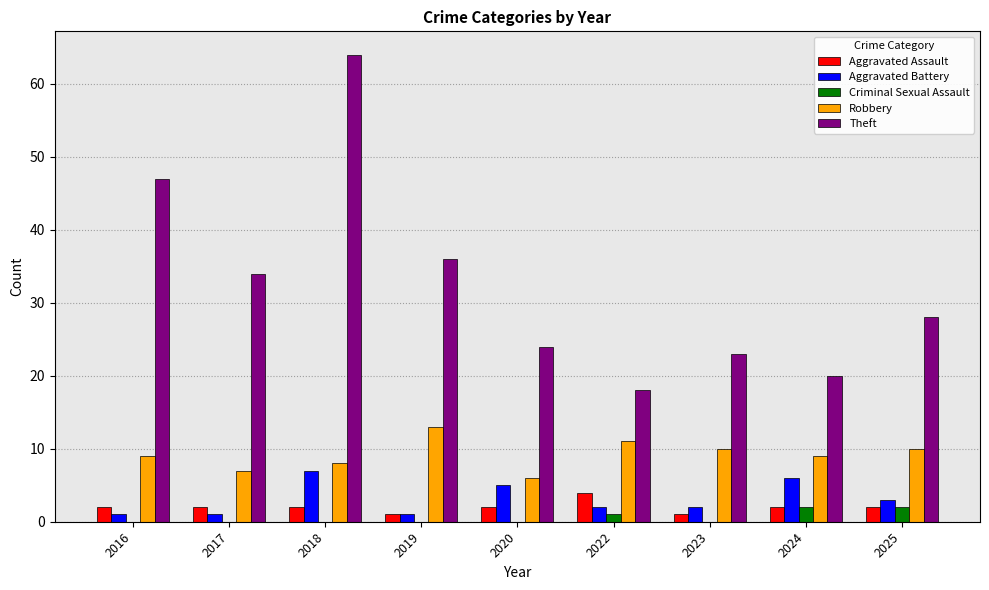

What is the maximum value for Aggravated Assault?

4